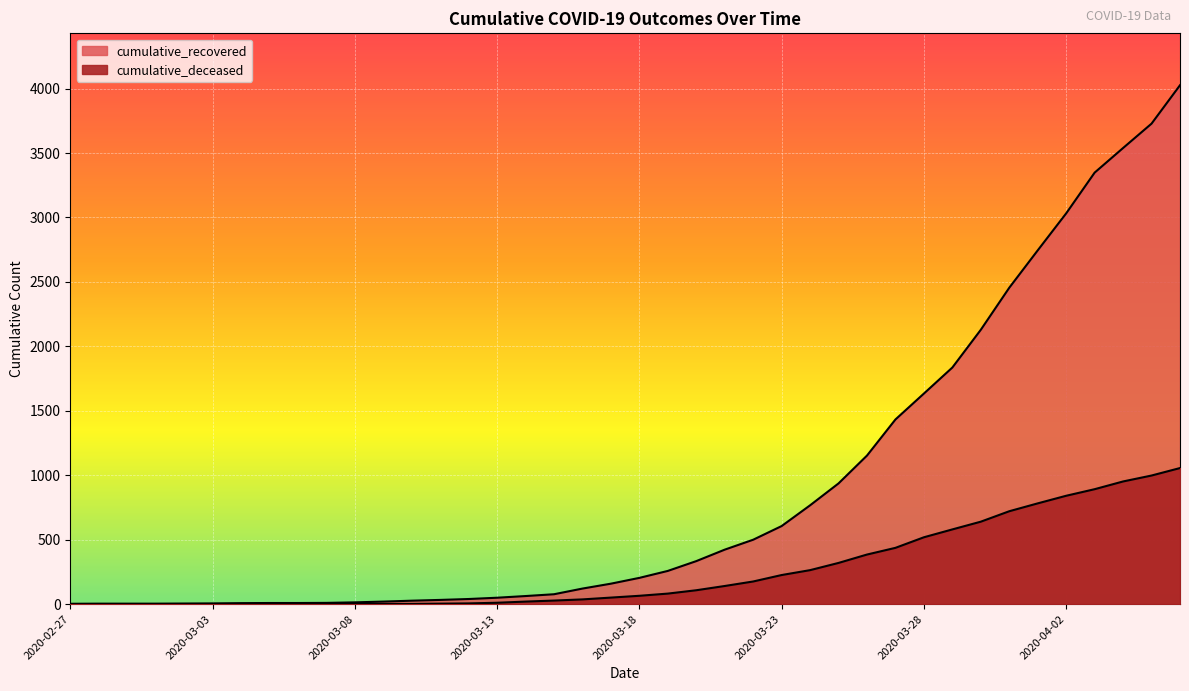

What is the label of the 35th point from the right?

2020-03-03